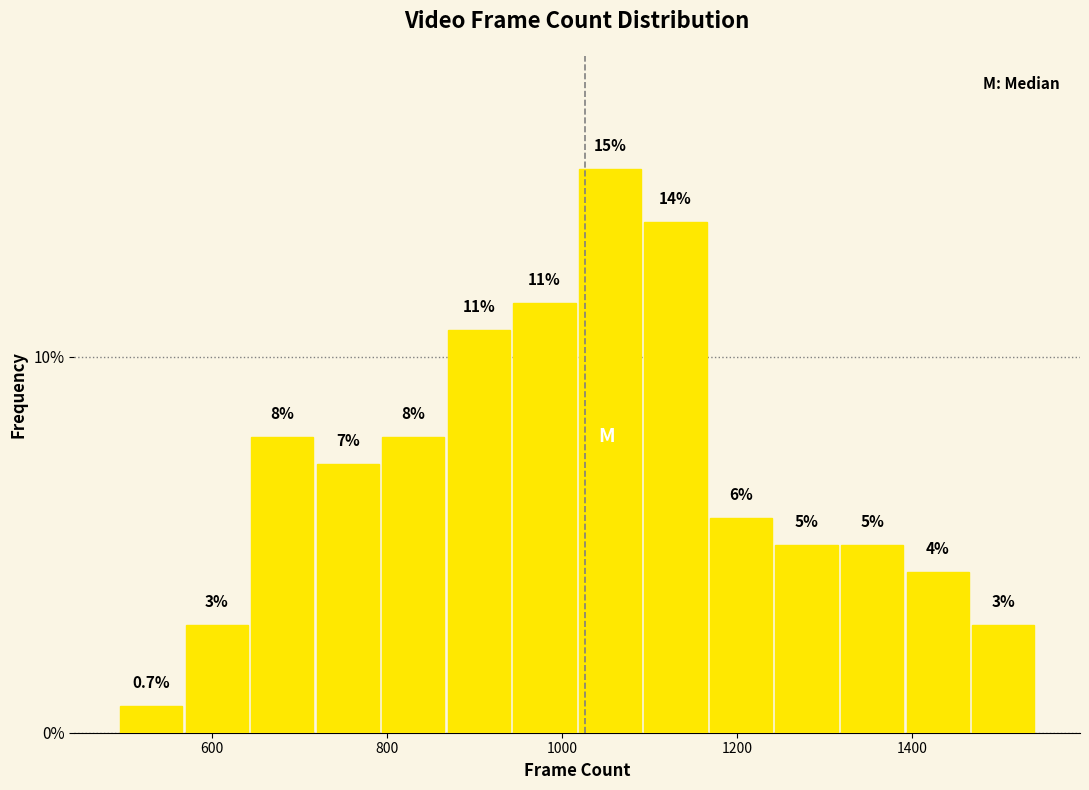

Read against the x-axis, roughly where is the centre of the tallest bar?

1060